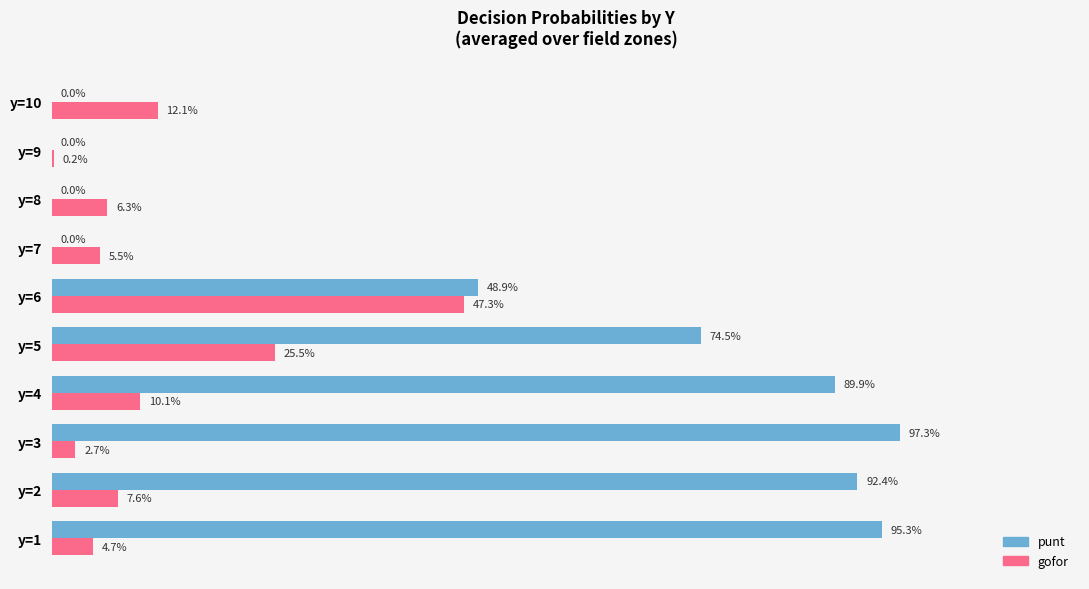

What is the difference between the maximum and minimum values in the gofor series?

0.5